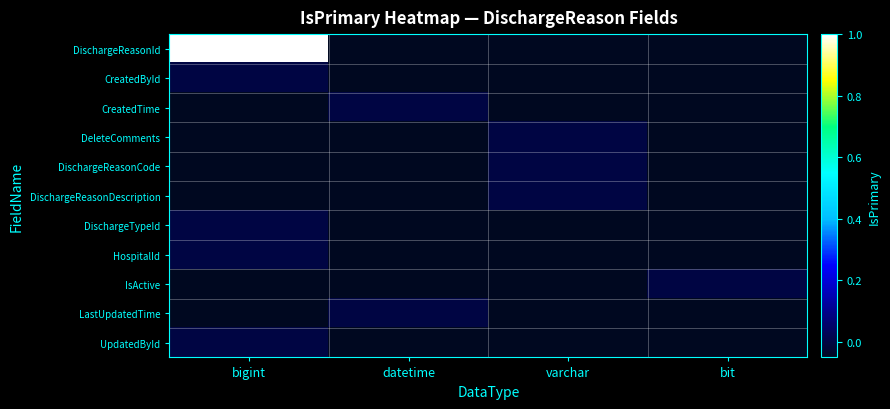

Rank the series by their maximum value, from highest to lowest.

DischargeReasonId, CreatedById, CreatedTime, DeleteComments, DischargeReasonCode, DischargeReasonDescription, DischargeTypeId, HospitalId, IsActive, LastUpdatedTime, UpdatedById